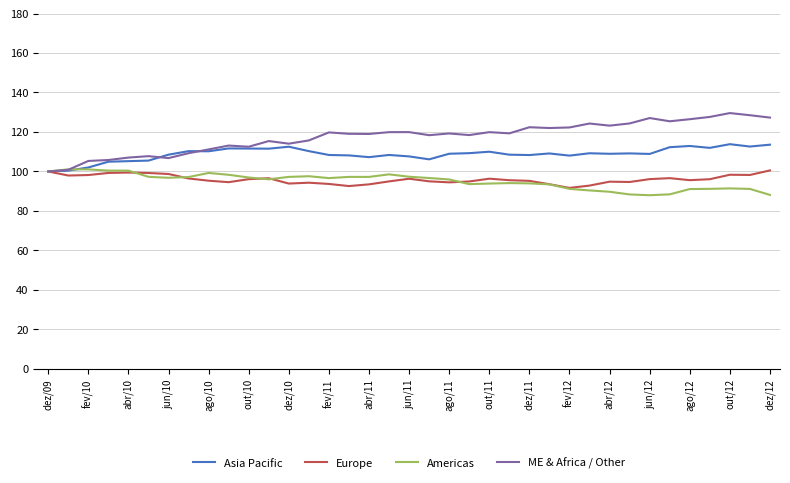

What is the difference between the maximum and minimum values in the Europe series?

8.8